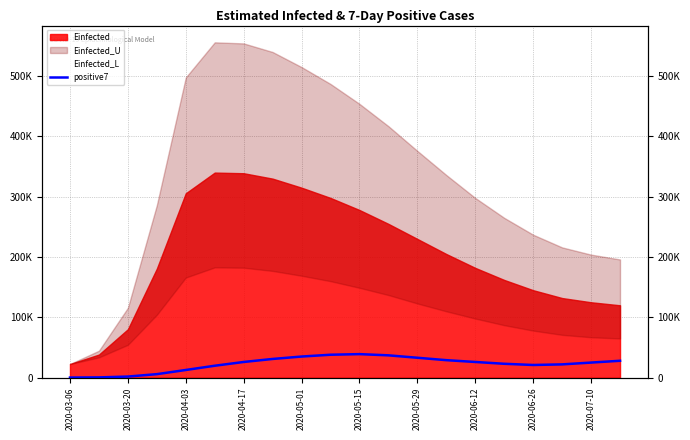

The value at 15 is 12121.9. True or false?

False